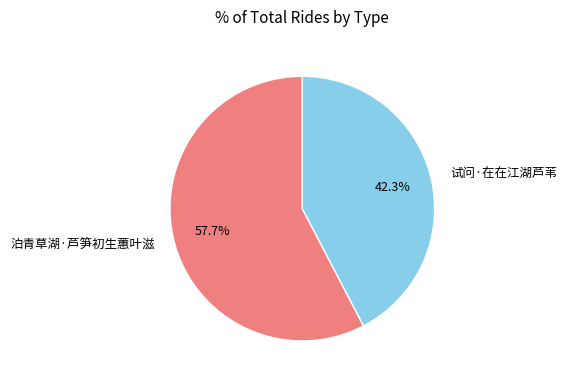

Is there a majority slice in this chart?

Yes